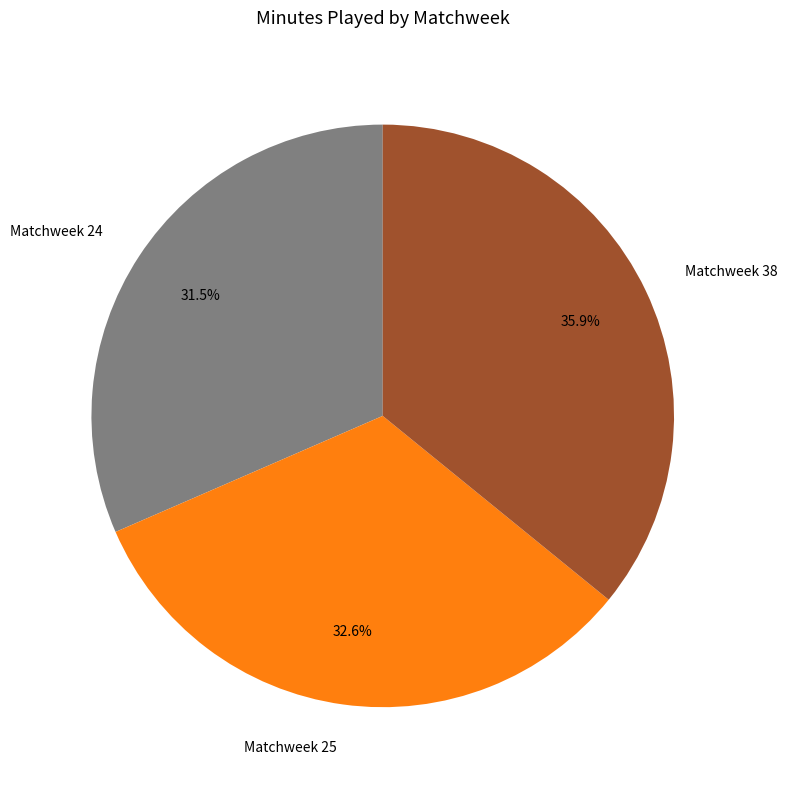

Count the number of slices in the pie.

3